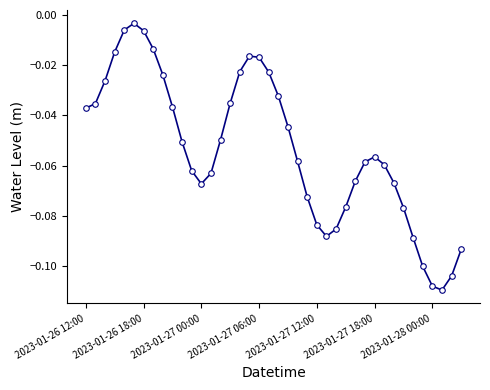

What is the sum of all values?

-2.1